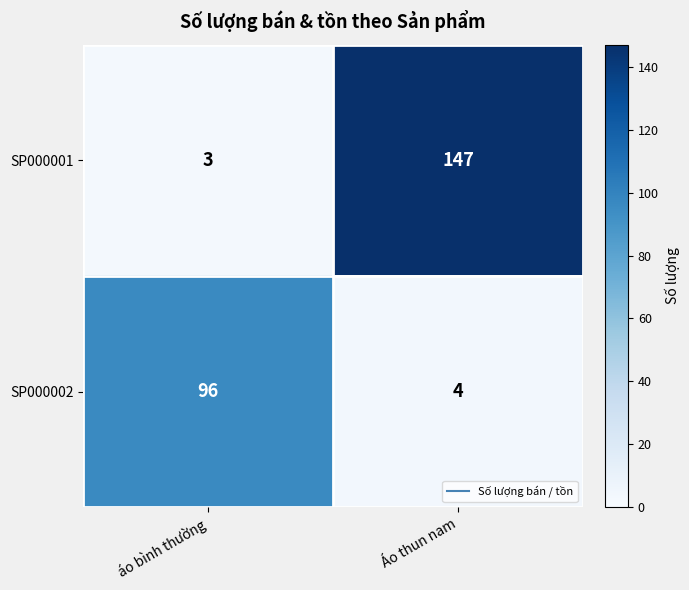

Reading left to right, extract all data points from this chart.

SP000001: áo bình thường=3	Áo thun nam=147
SP000002: áo bình thường=96	Áo thun nam=4